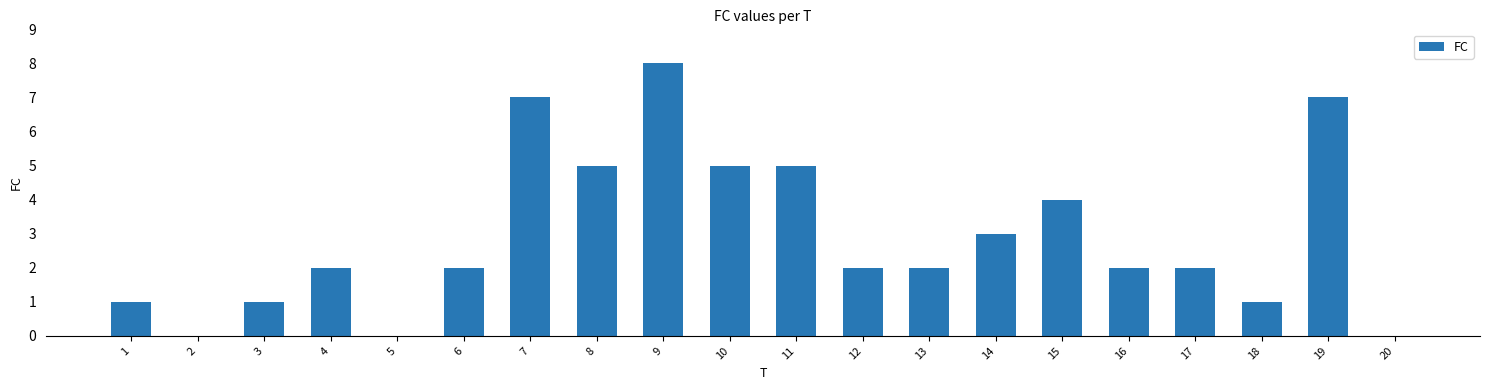

True or false: the data shows 4 at 2.

False